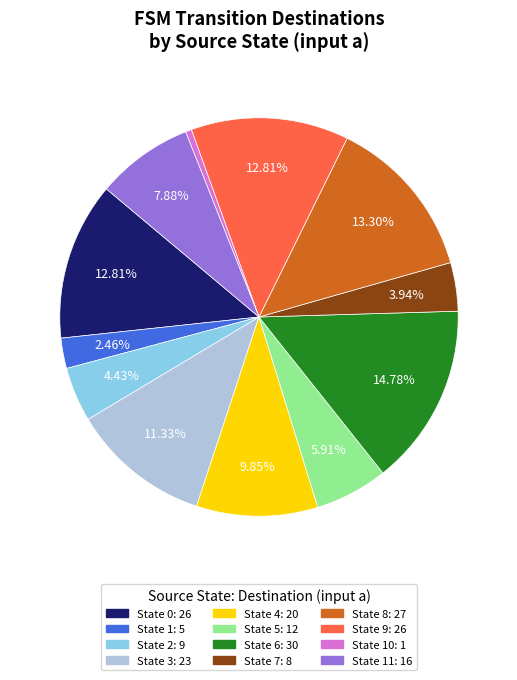

Is there a majority slice in this chart?

No